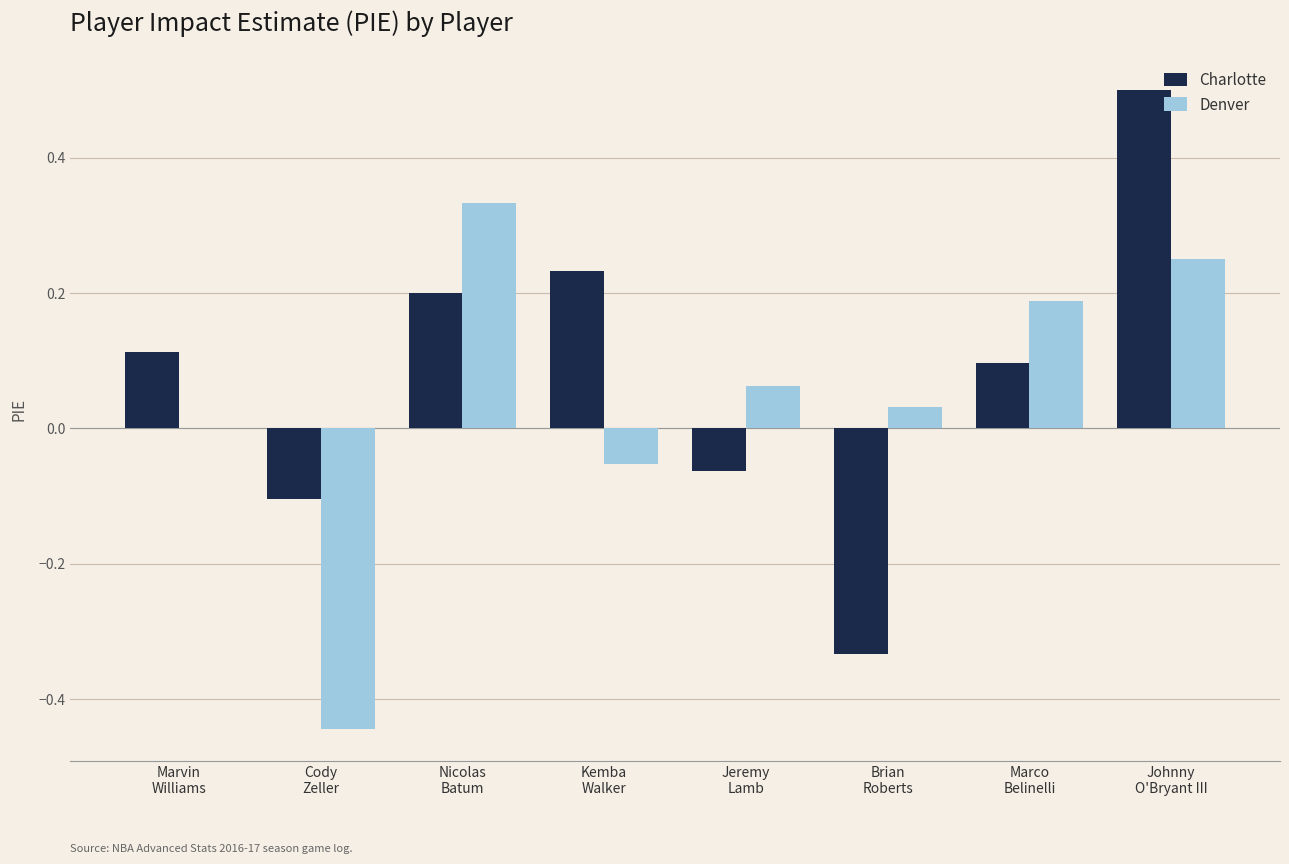

What is the sum of all Charlotte values?

0.6